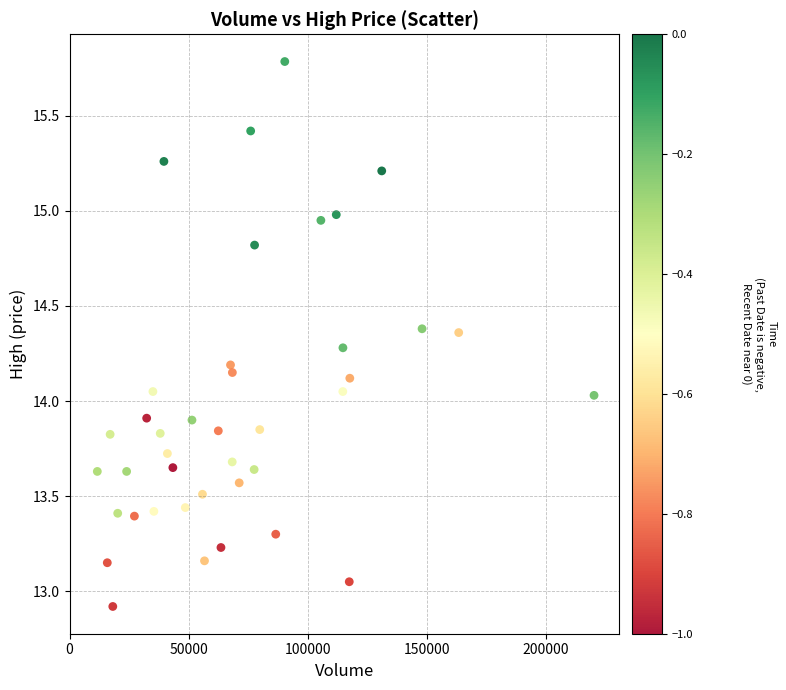

What is the range of Y values (max minus min)?

2.9